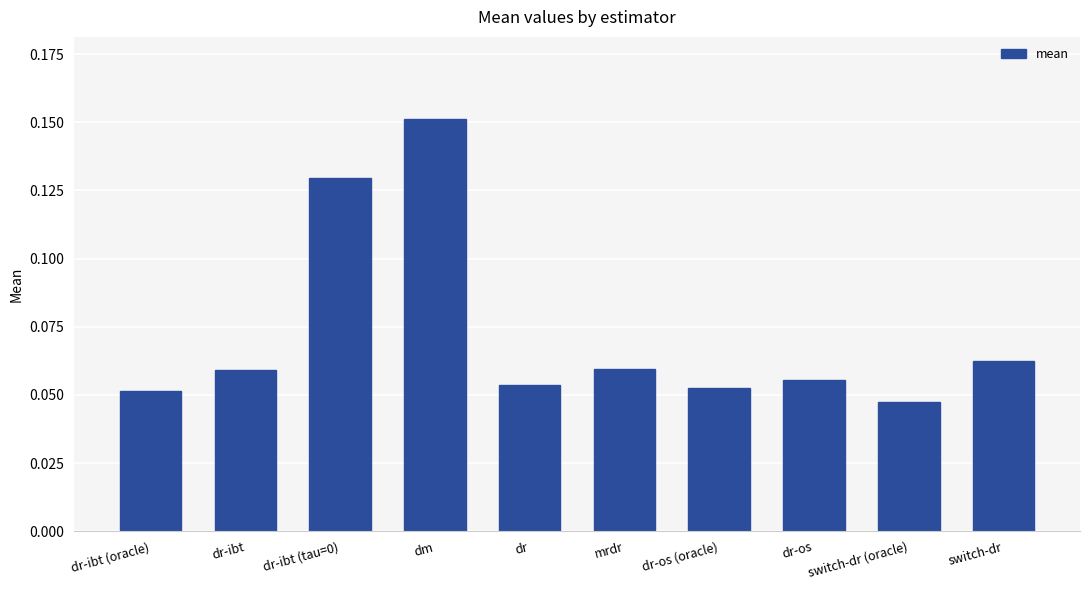

Is it true that the value at dr-ibt (oracle) is 0.0?

False